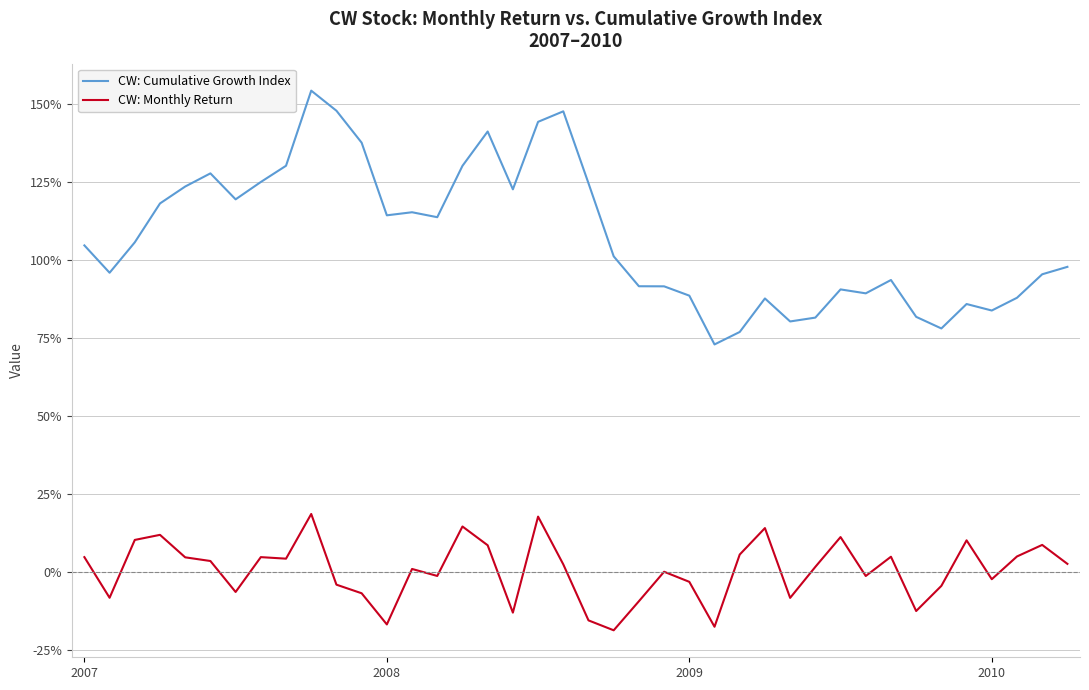

Is this an area chart (filled region under the line)?

No